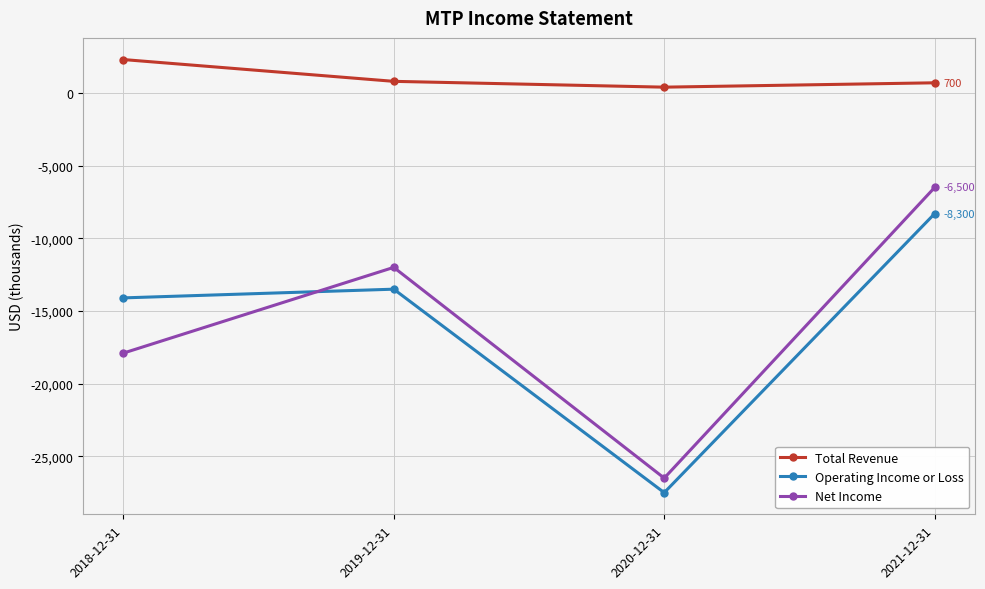

What is the minimum value for Total Revenue?

400